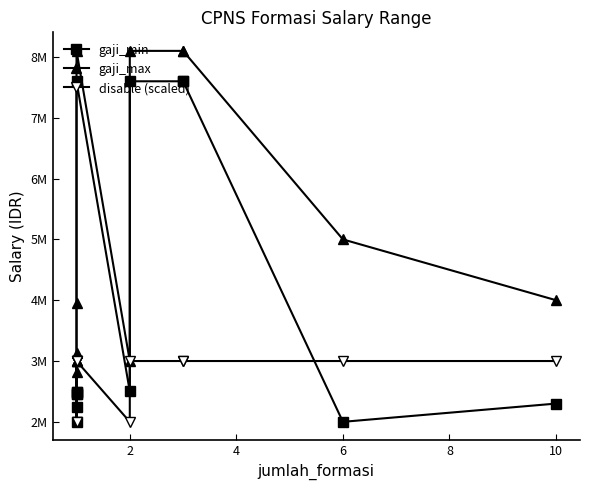

At how many categories does at least one series exceed 4733426?

5